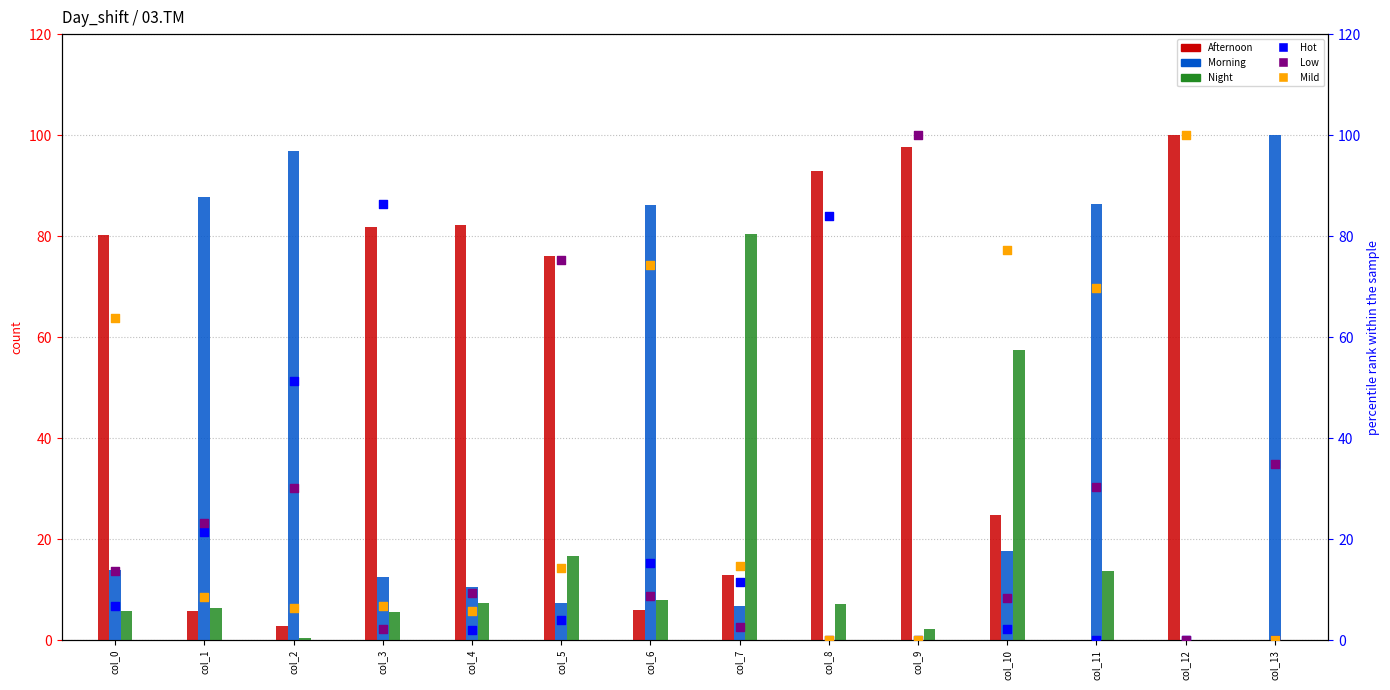

Which series contains the highest Y value?

Afternoon